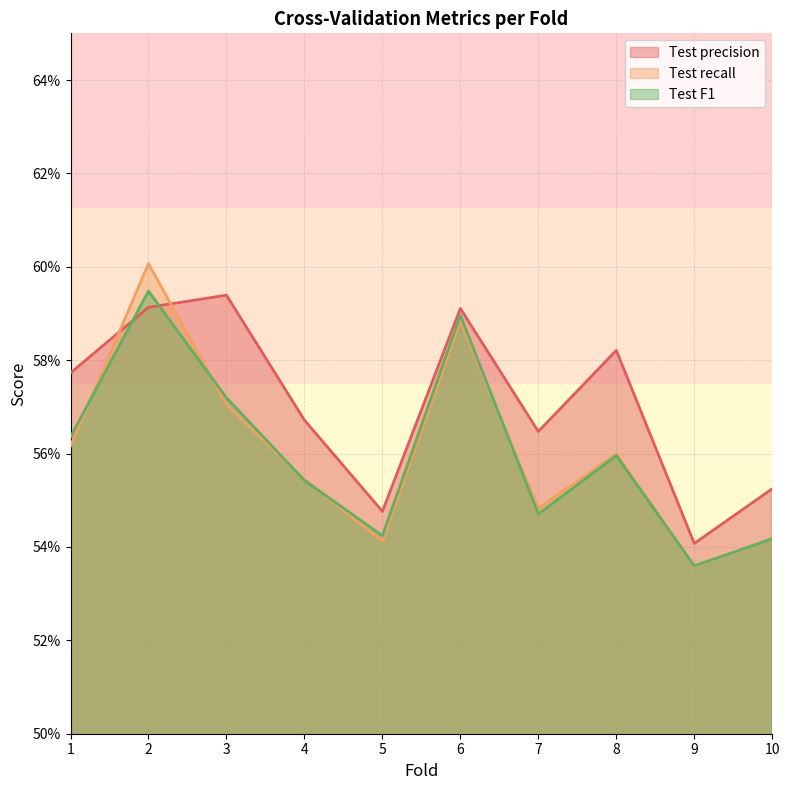

What is the average value of the Test F1 series?

0.6